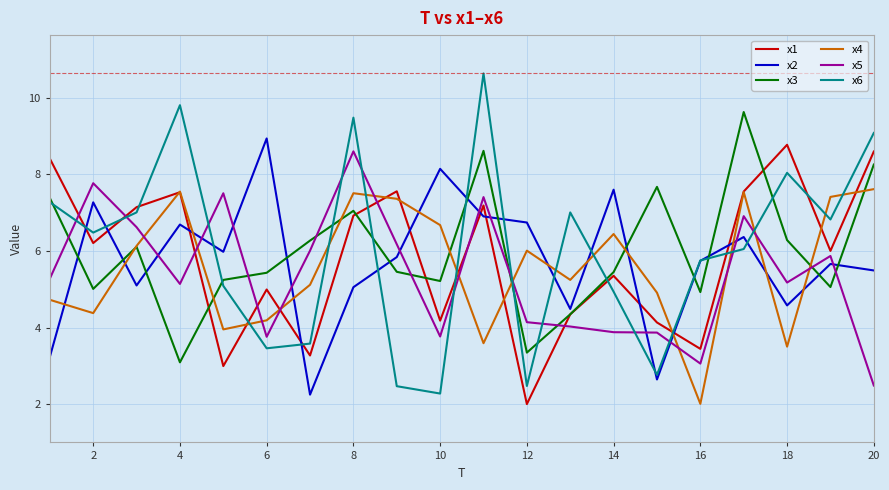

Which series has the widest spread of values?

x6